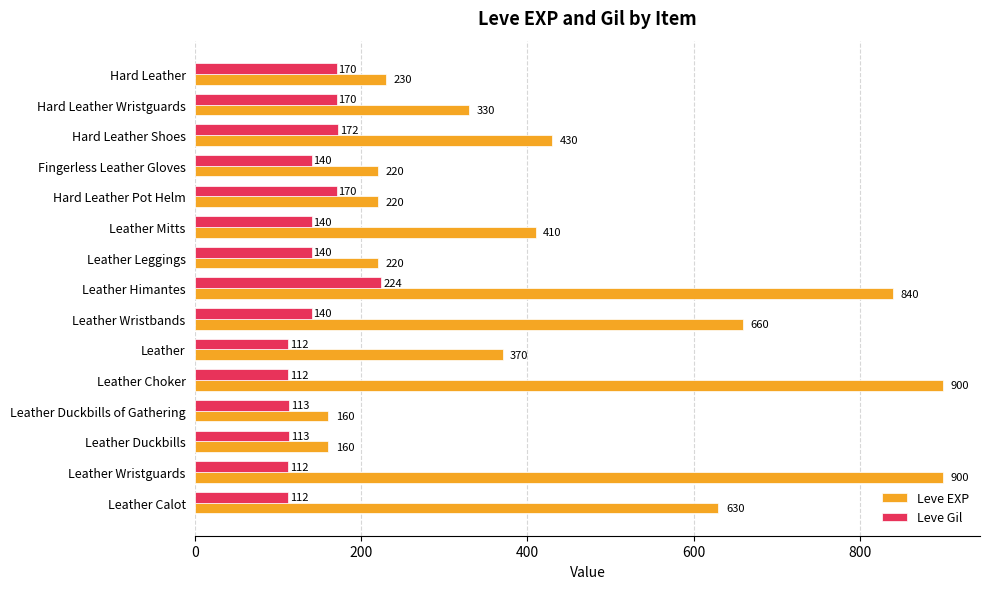

At which category is the sum across all series the highest?

Leather Himantes